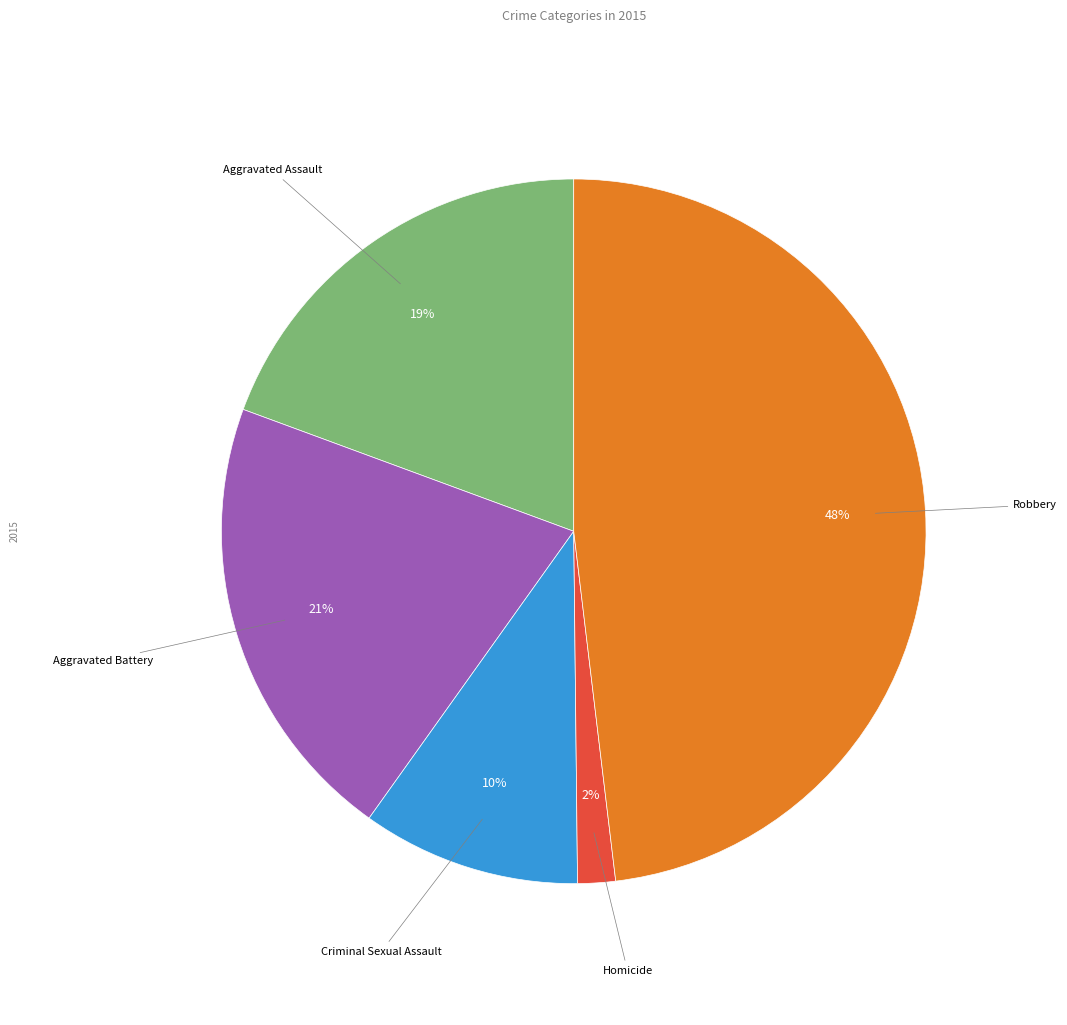

Is there any slice that represents more than half of the pie?

No